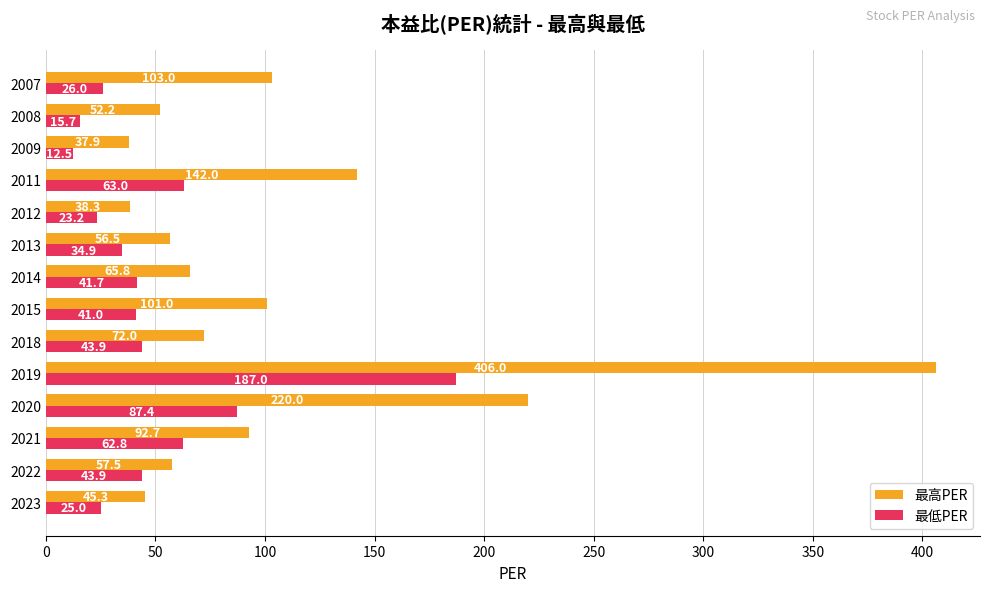

Where is 最低PER nearest to the value 99?

2020